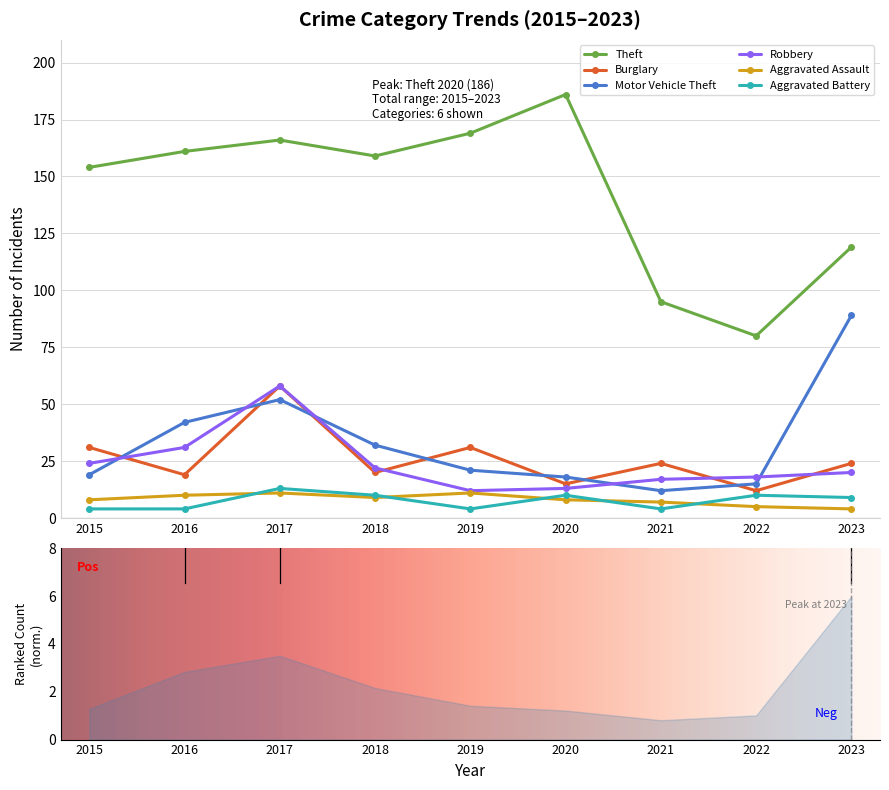

How many data points in Aggravated Battery are less than 9?

4